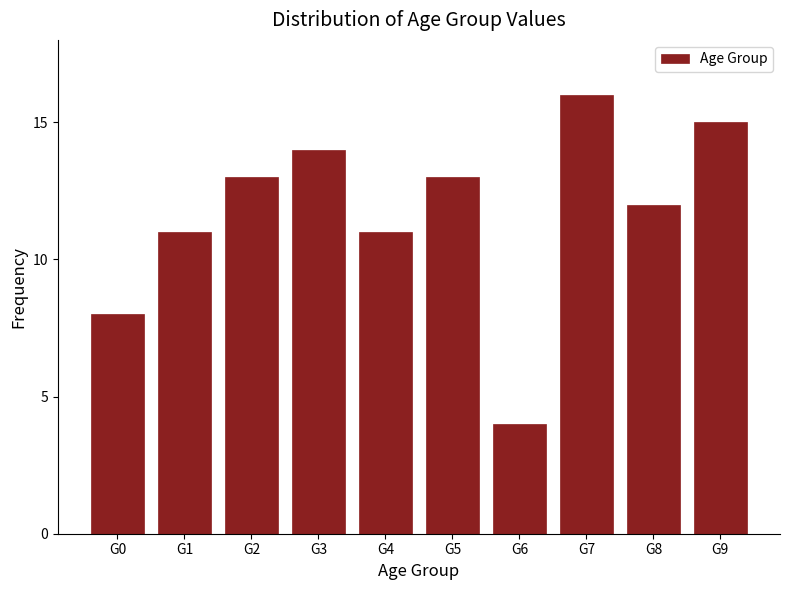

Reading right to left, list all the values displayed in this chart.

G9=15	G8=12	G7=16	G6=4	G5=13	G4=11	G3=14	G2=13	G1=11	G0=8